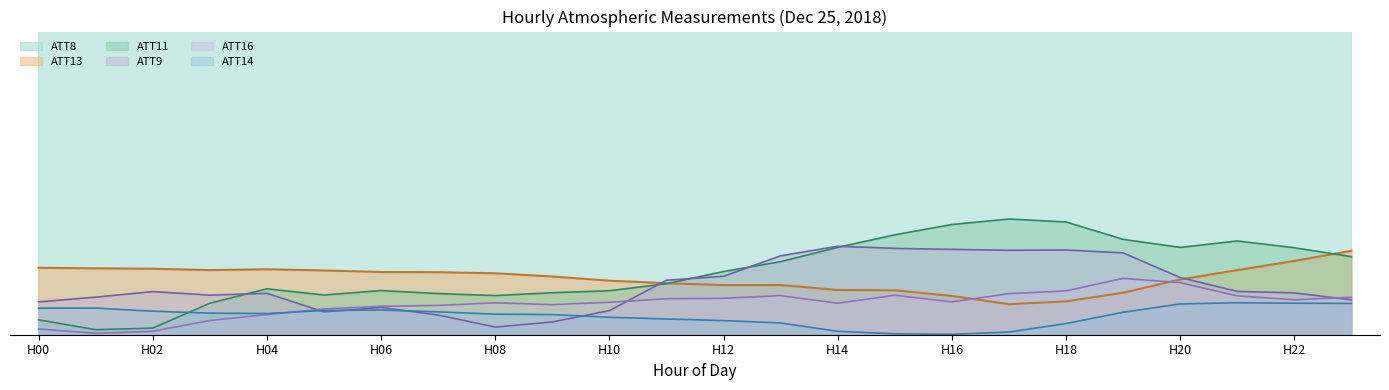

Which category has the highest value in the ATT9 series?

H14